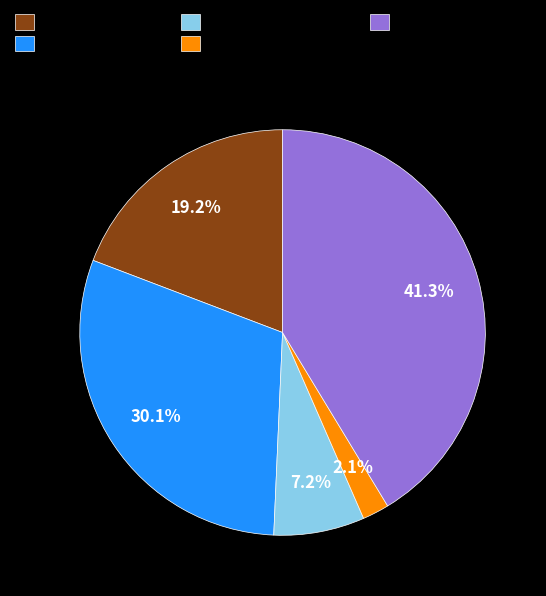

Does Criminal Sexual Assault represent more than half of the total?

No